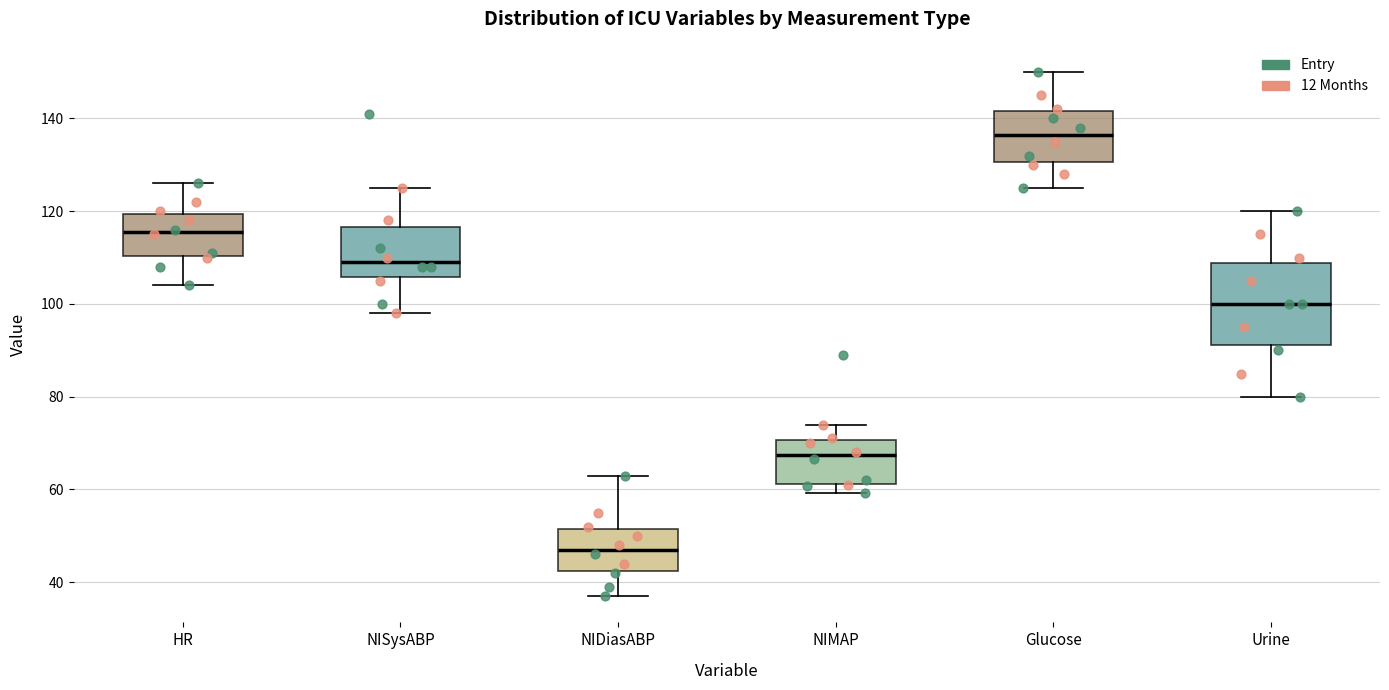

Comparing the boxes themselves (not the whiskers), which one is the tallest?

Urine